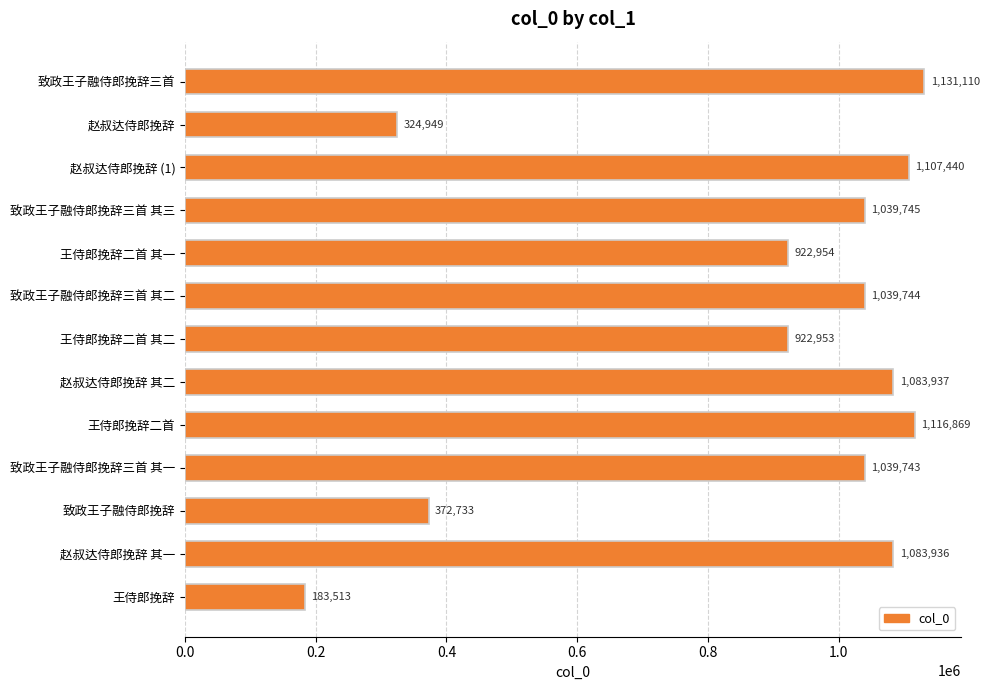

What is the value of the 3rd bar from the top?

1107440